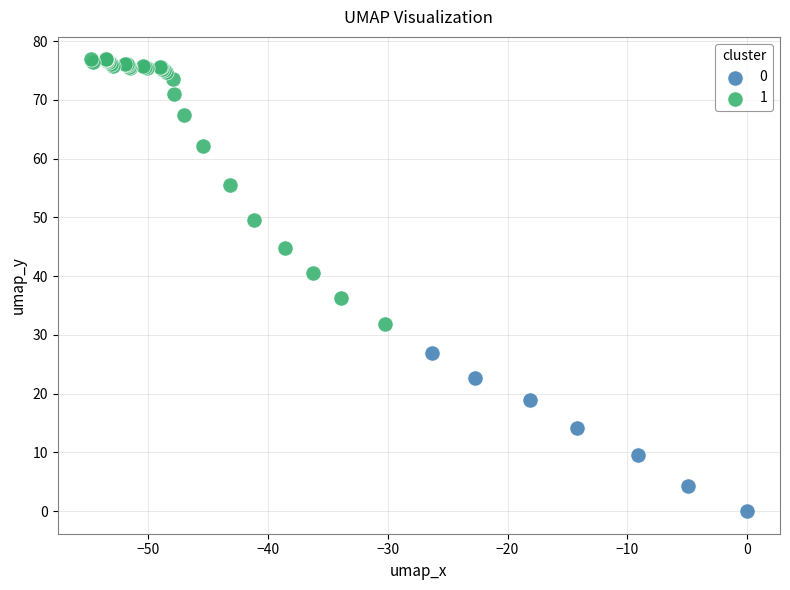

What are all the series names shown in the legend?

0, 1